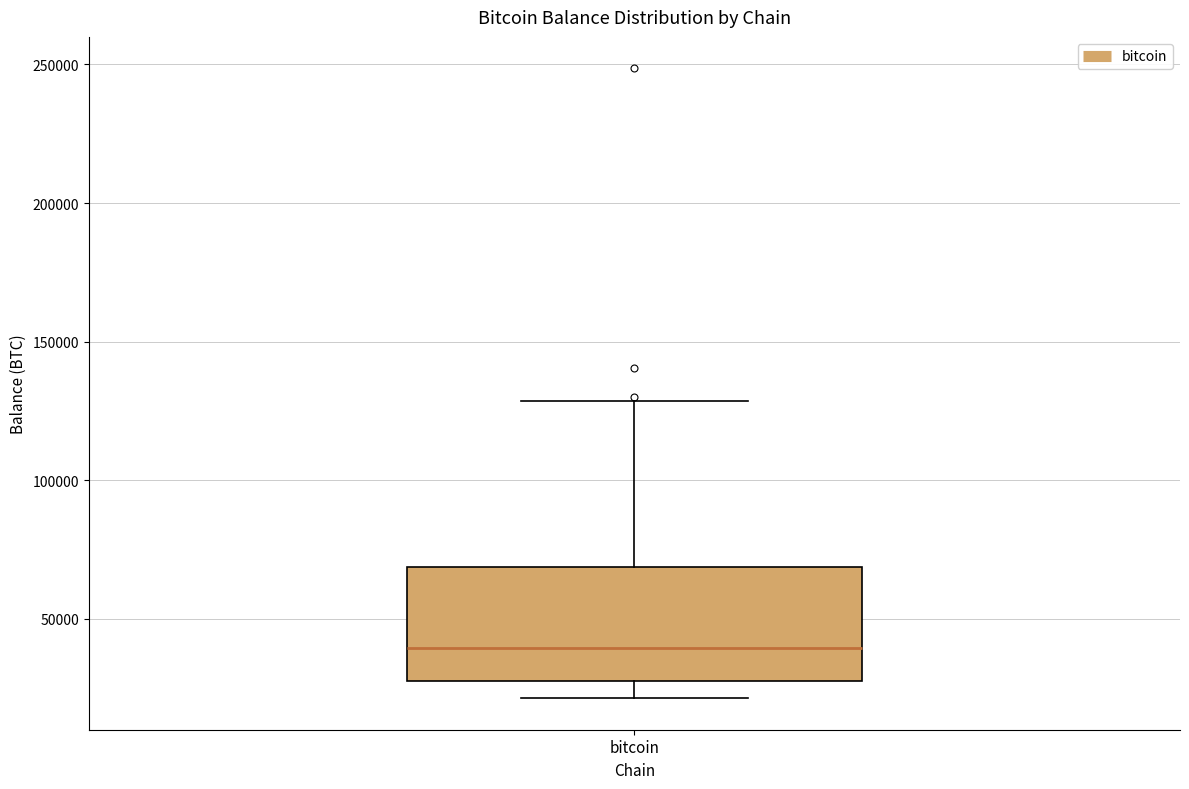

Read this box plot against the y-axis: the position of the median line, the range covered by the box, and the ends of both whiskers. The values are not printed on the chart, so give them approximately, as read against the axis.

median 40000, box 30000 to 70000, whiskers 20000 to 130000